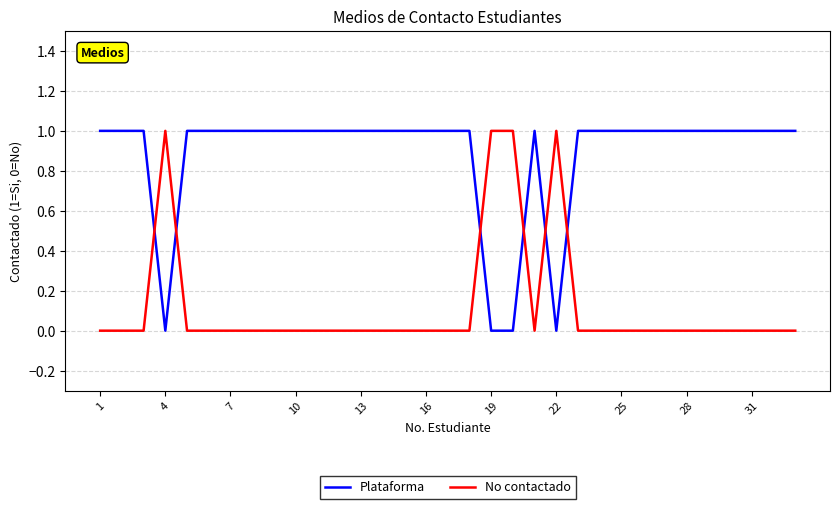

Is this an area chart (filled region under the line)?

No